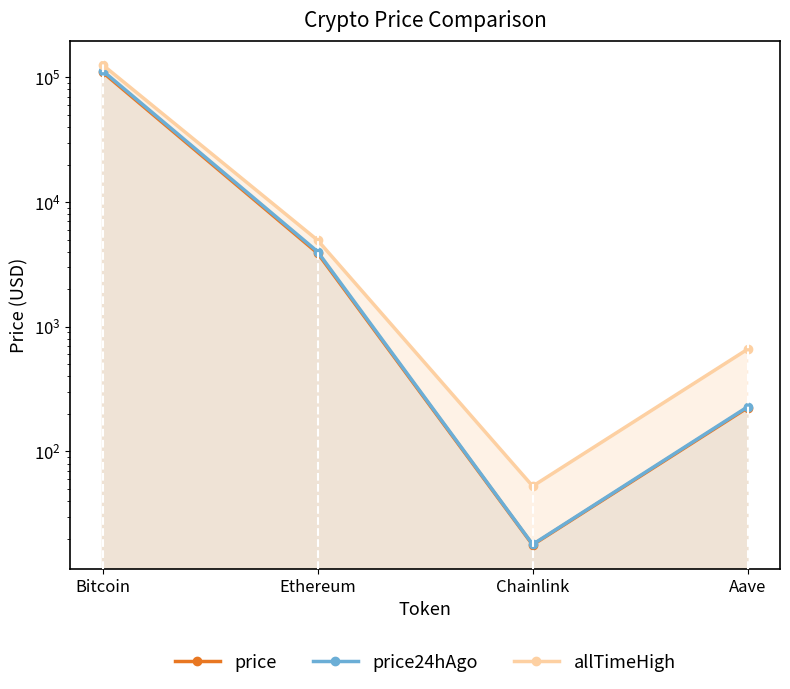

Between Chainlink and Ethereum, which is larger?

Ethereum